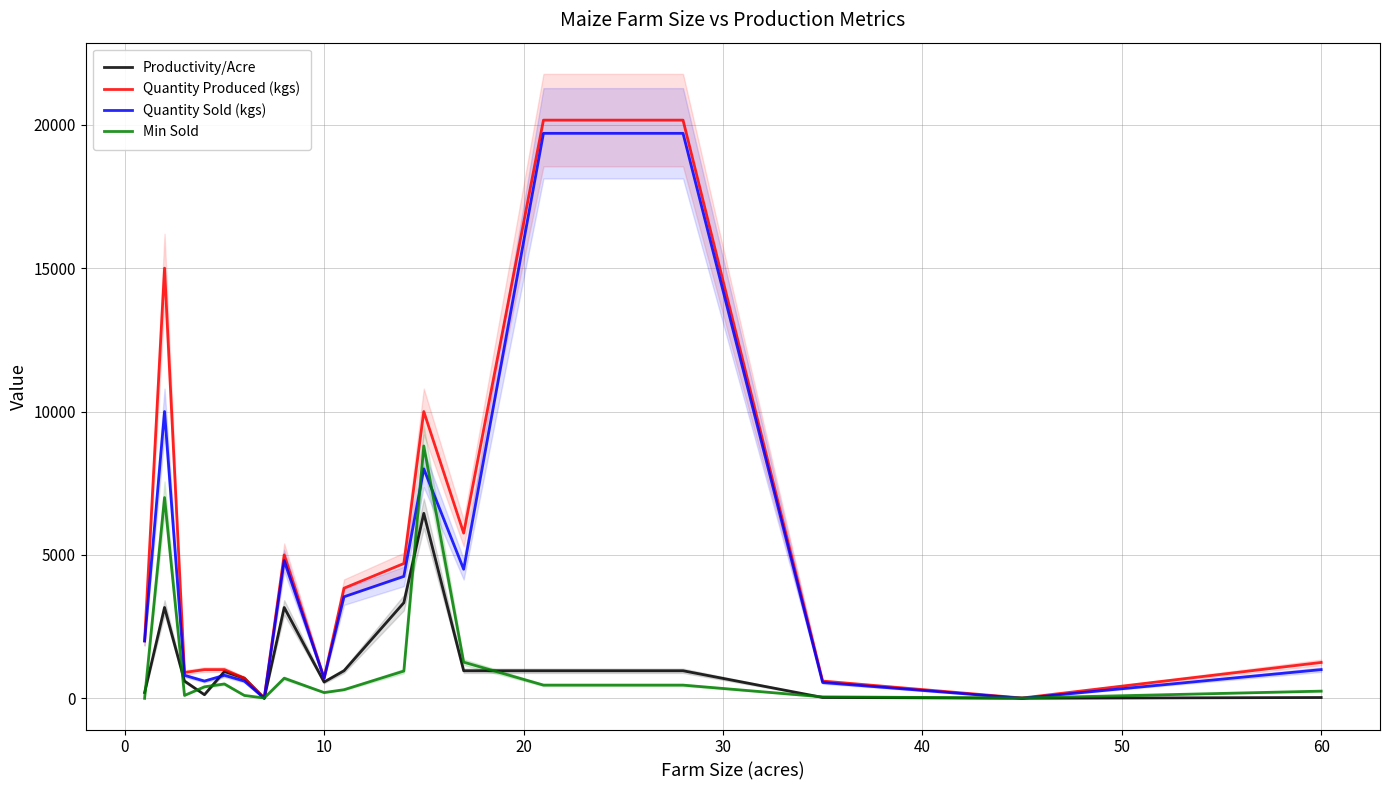

Which series has the widest spread of values?

Quantity Produced (kgs)